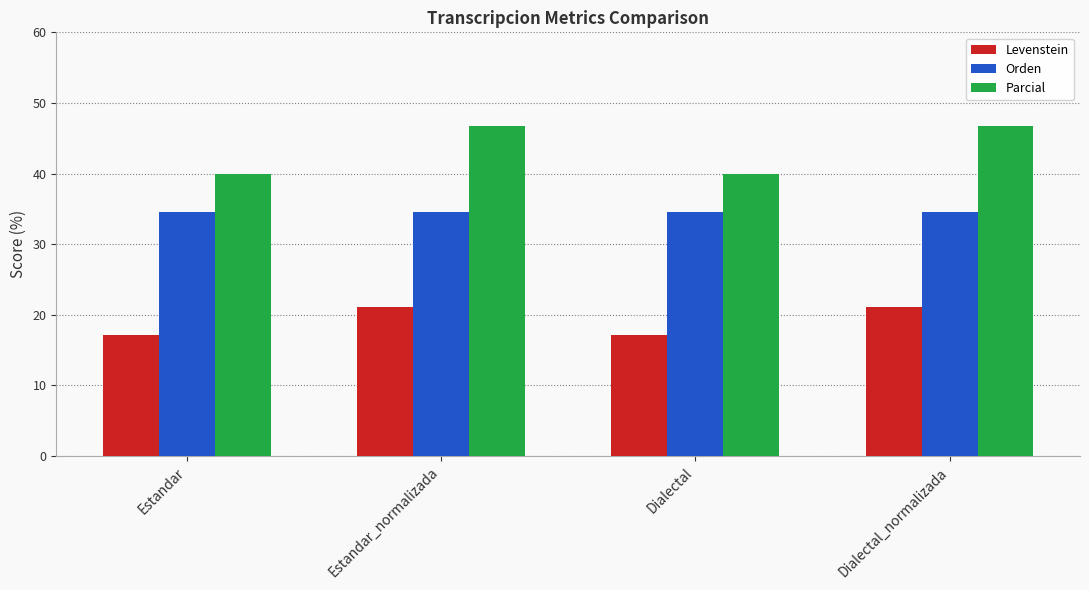

What are all the series names shown in the legend?

Levenstein, Orden, Parcial